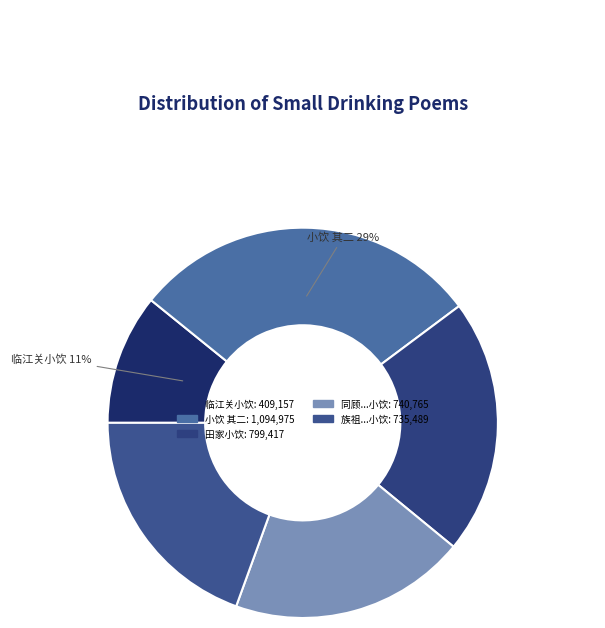

How many slices are in this pie chart?

5